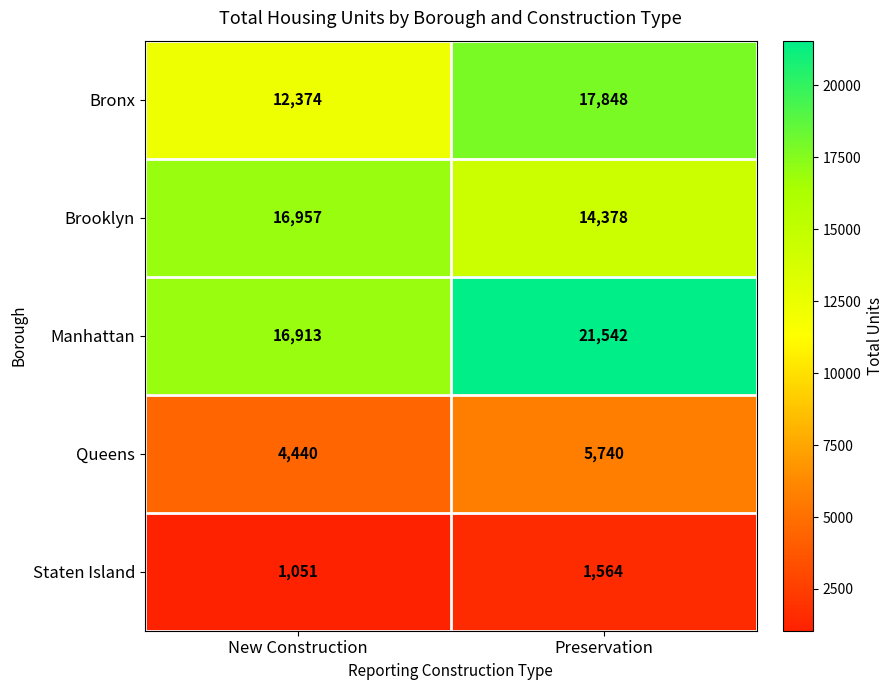

Which series changed the most between New Construction and Preservation?

Bronx